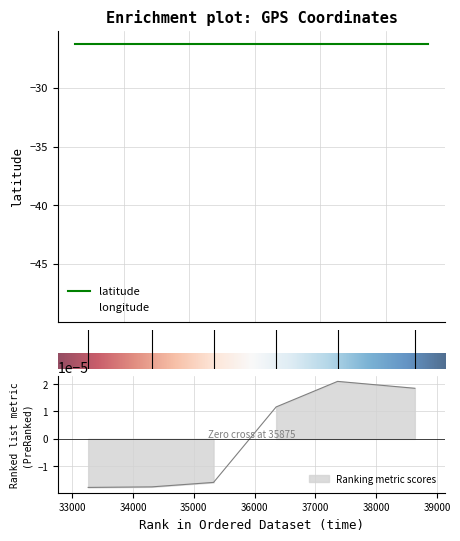

What is the maximum value for latitude?

-26.3